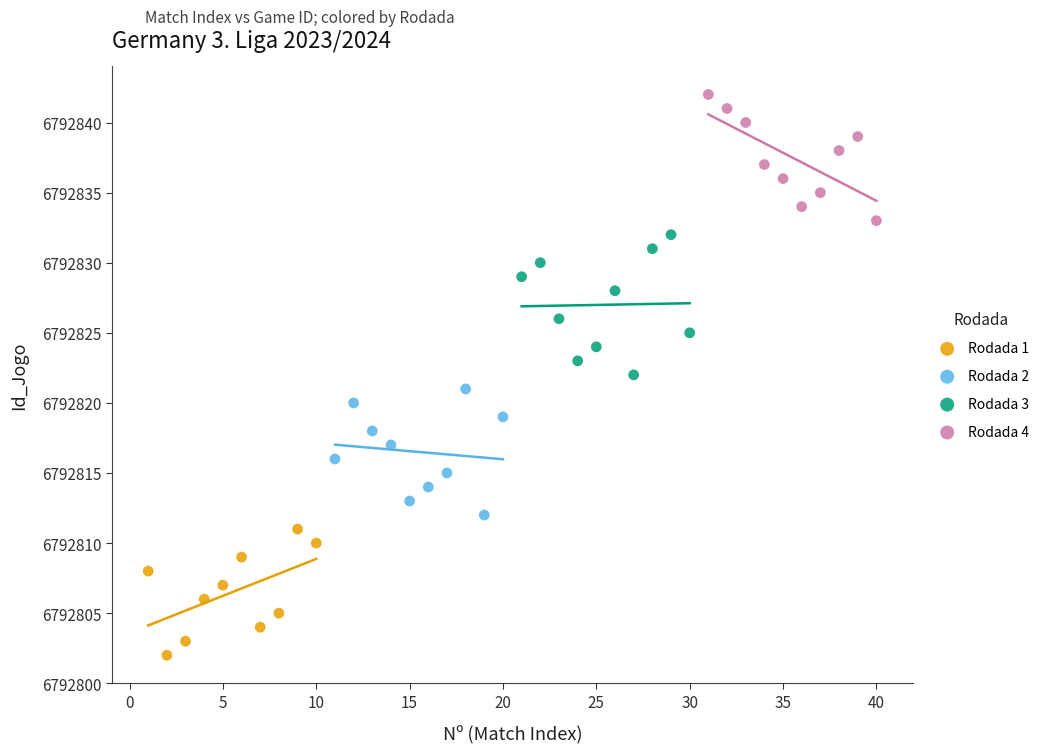

Which series contains the lowest Y value?

Rodada 1